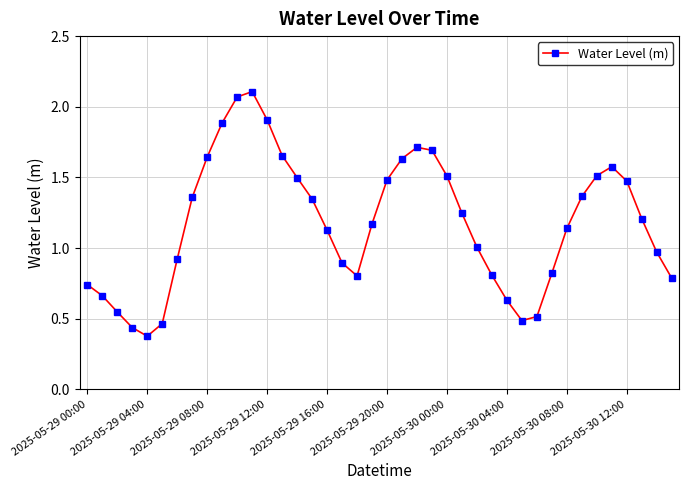

What is the sum of all values?

47.2